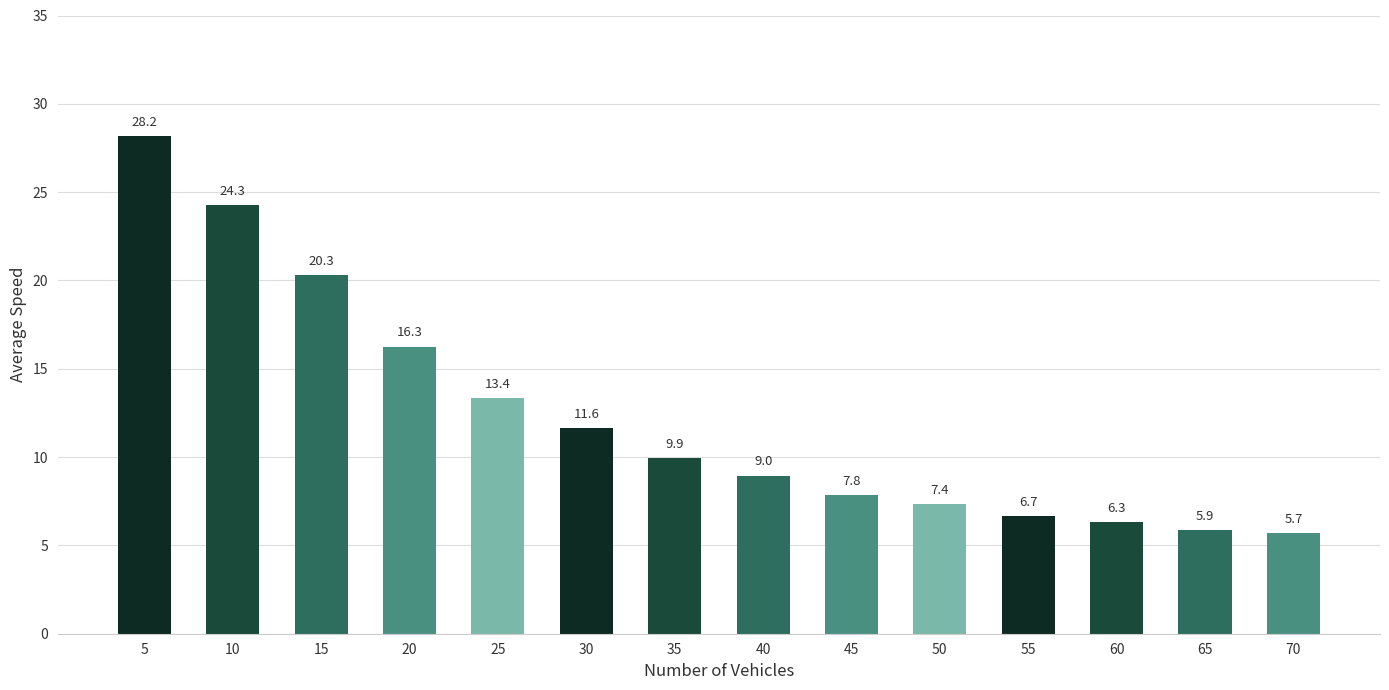

Rank the categories by value from lowest to highest.

70, 65, 60, 55, 50, 45, 40, 35, 30, 25, 20, 15, 10, 5